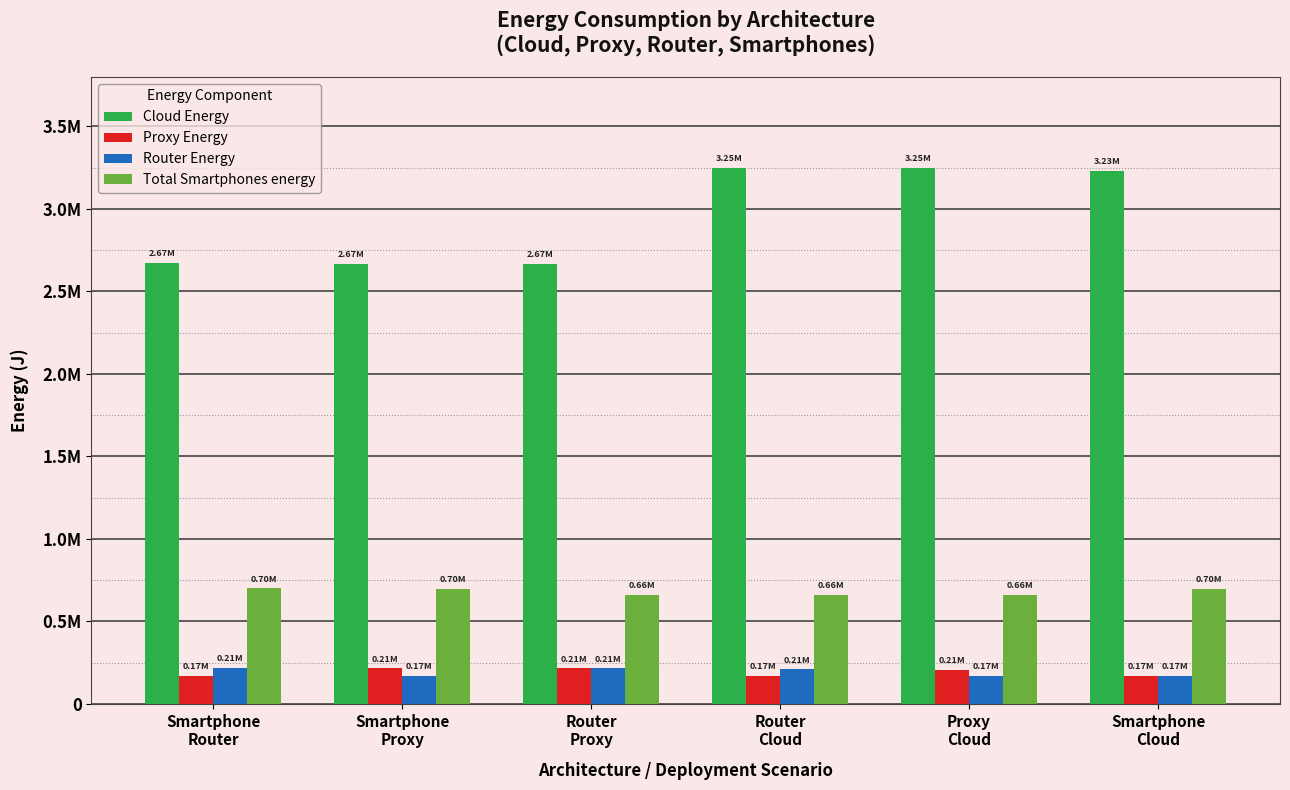

Which series has the widest spread of values?

Cloud Energy